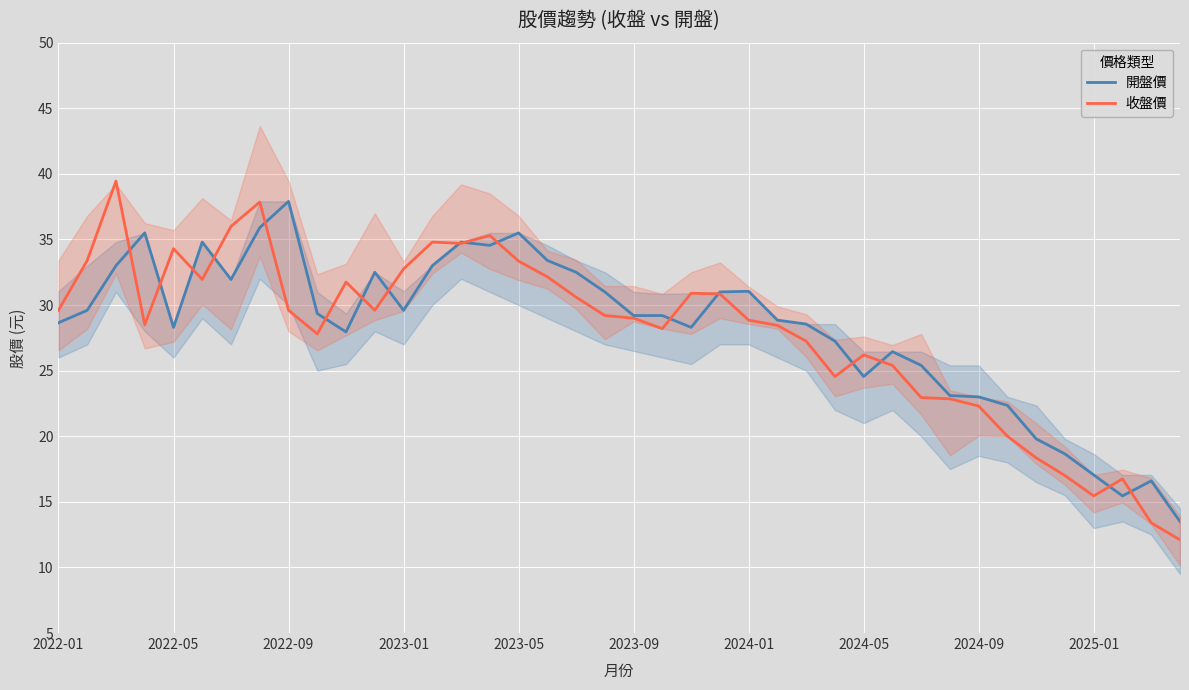

The 開盤價 series shows 6.9 at 2023-01. True or false?

False